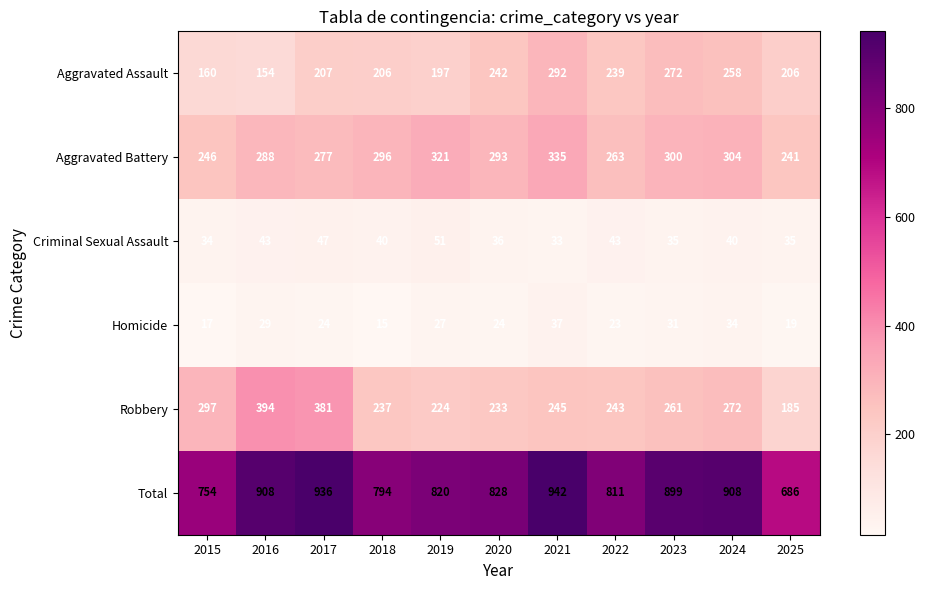

Which series changed the most between 2020 and 2021?

Total